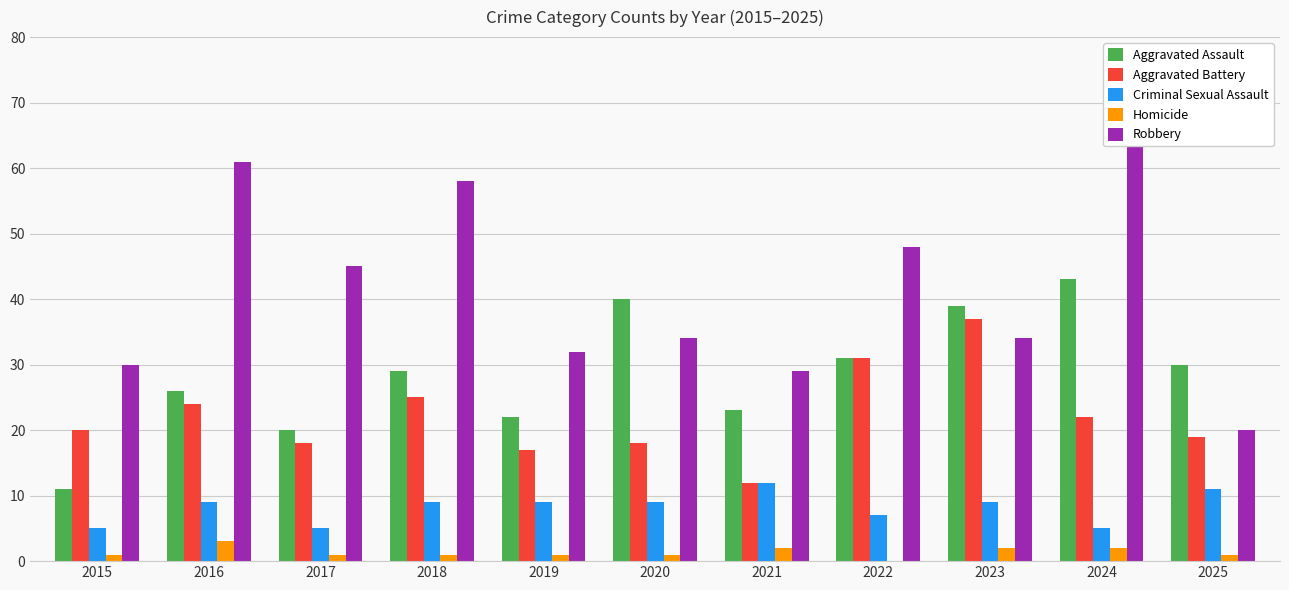

How many values in the Aggravated Assault series are below 29?

5